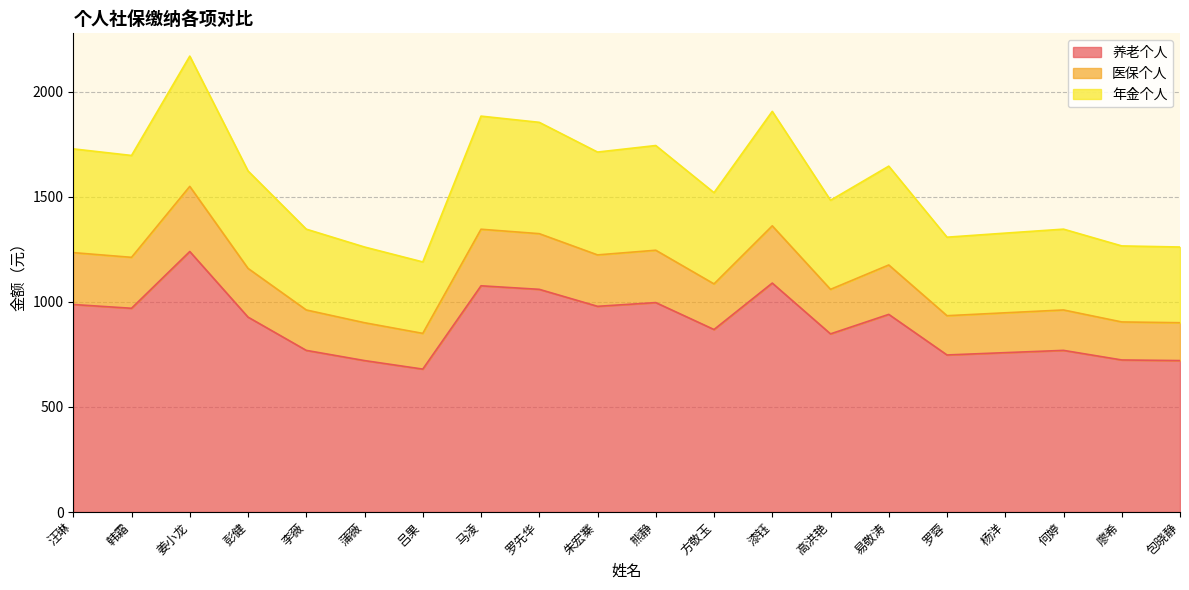

What is the total value across all series at 包晓静?

1260.8